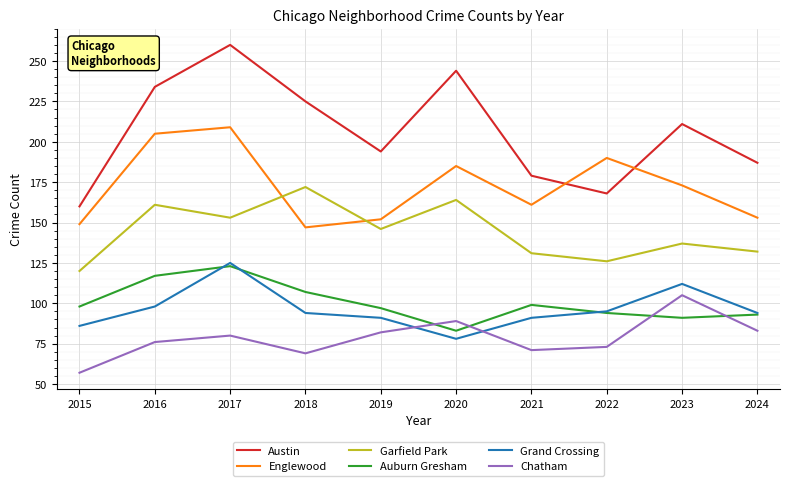

How many values in the Austin series are below 211?

5